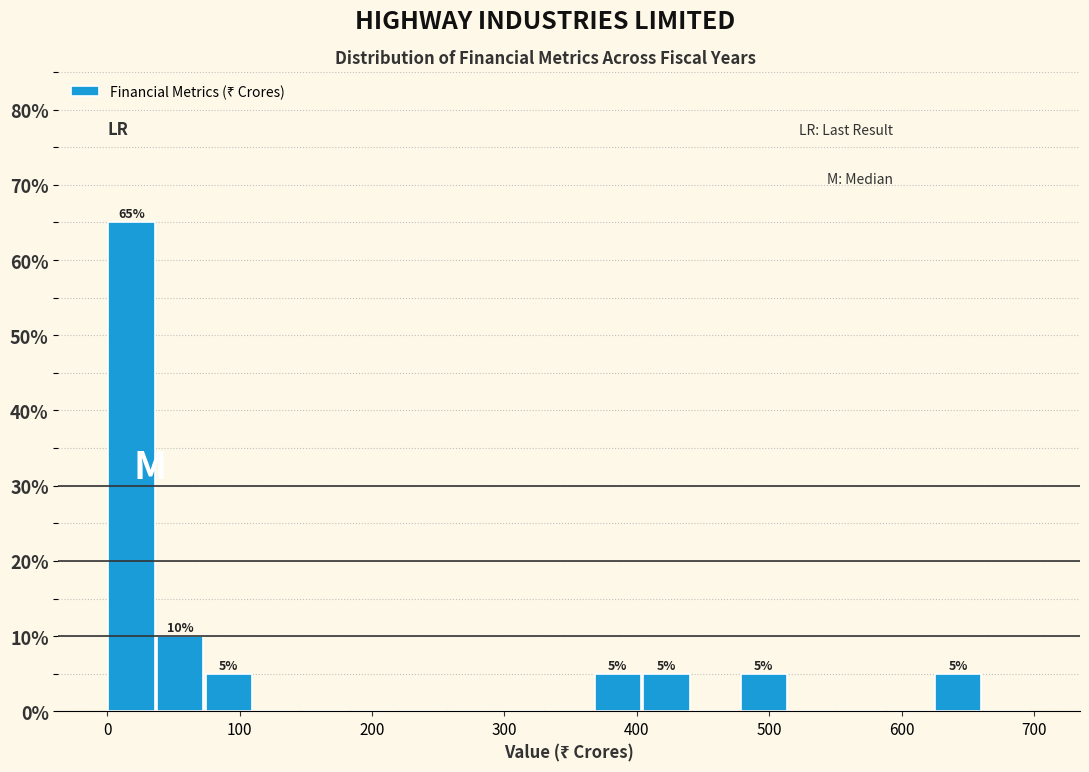

Read against the x-axis, roughly where is the centre of the tallest bar?

20